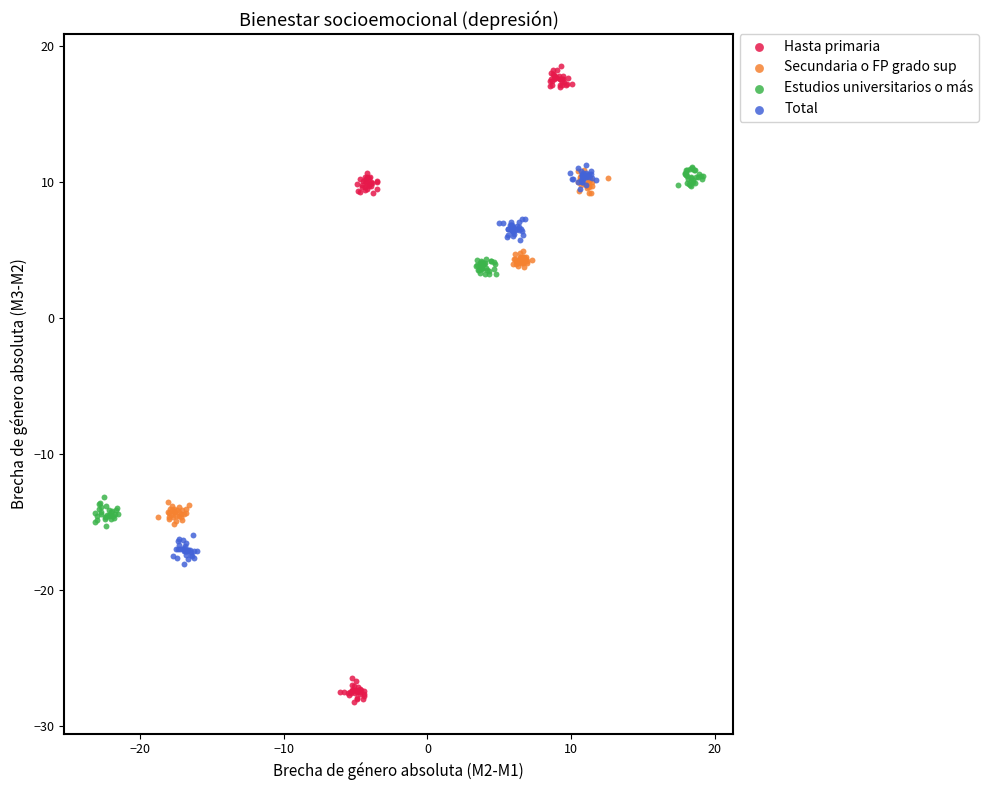

Which series reaches the maximum Y coordinate?

Hasta primaria